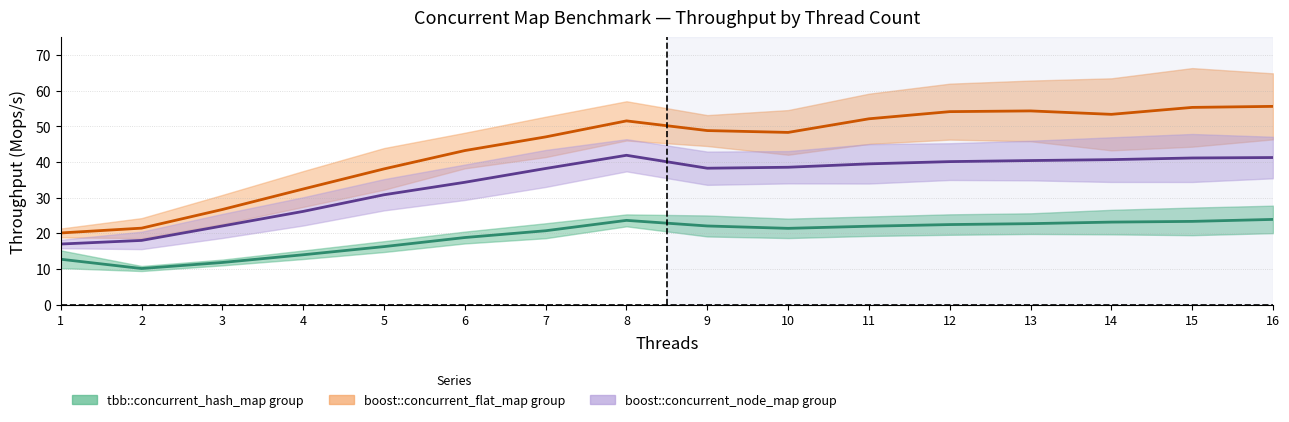

In tbb & gtl group (mid), how many points are higher than both neighbors (excluding endpoints)?

1